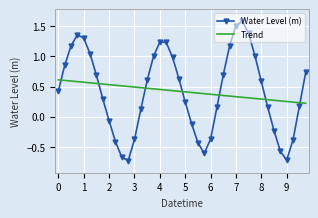

How many categories are shown in the chart?

40